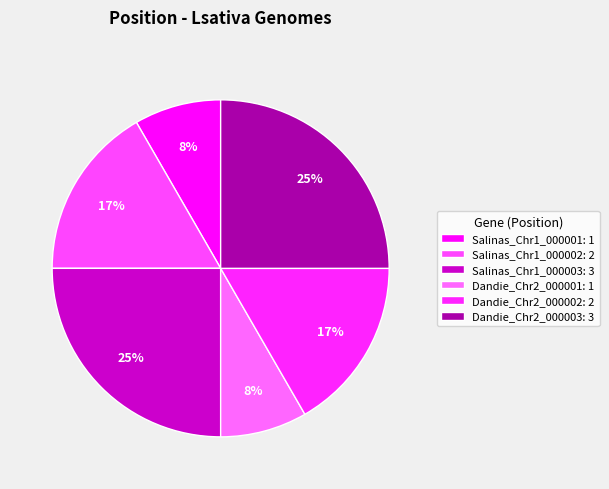

How many slices are in this pie chart?

6